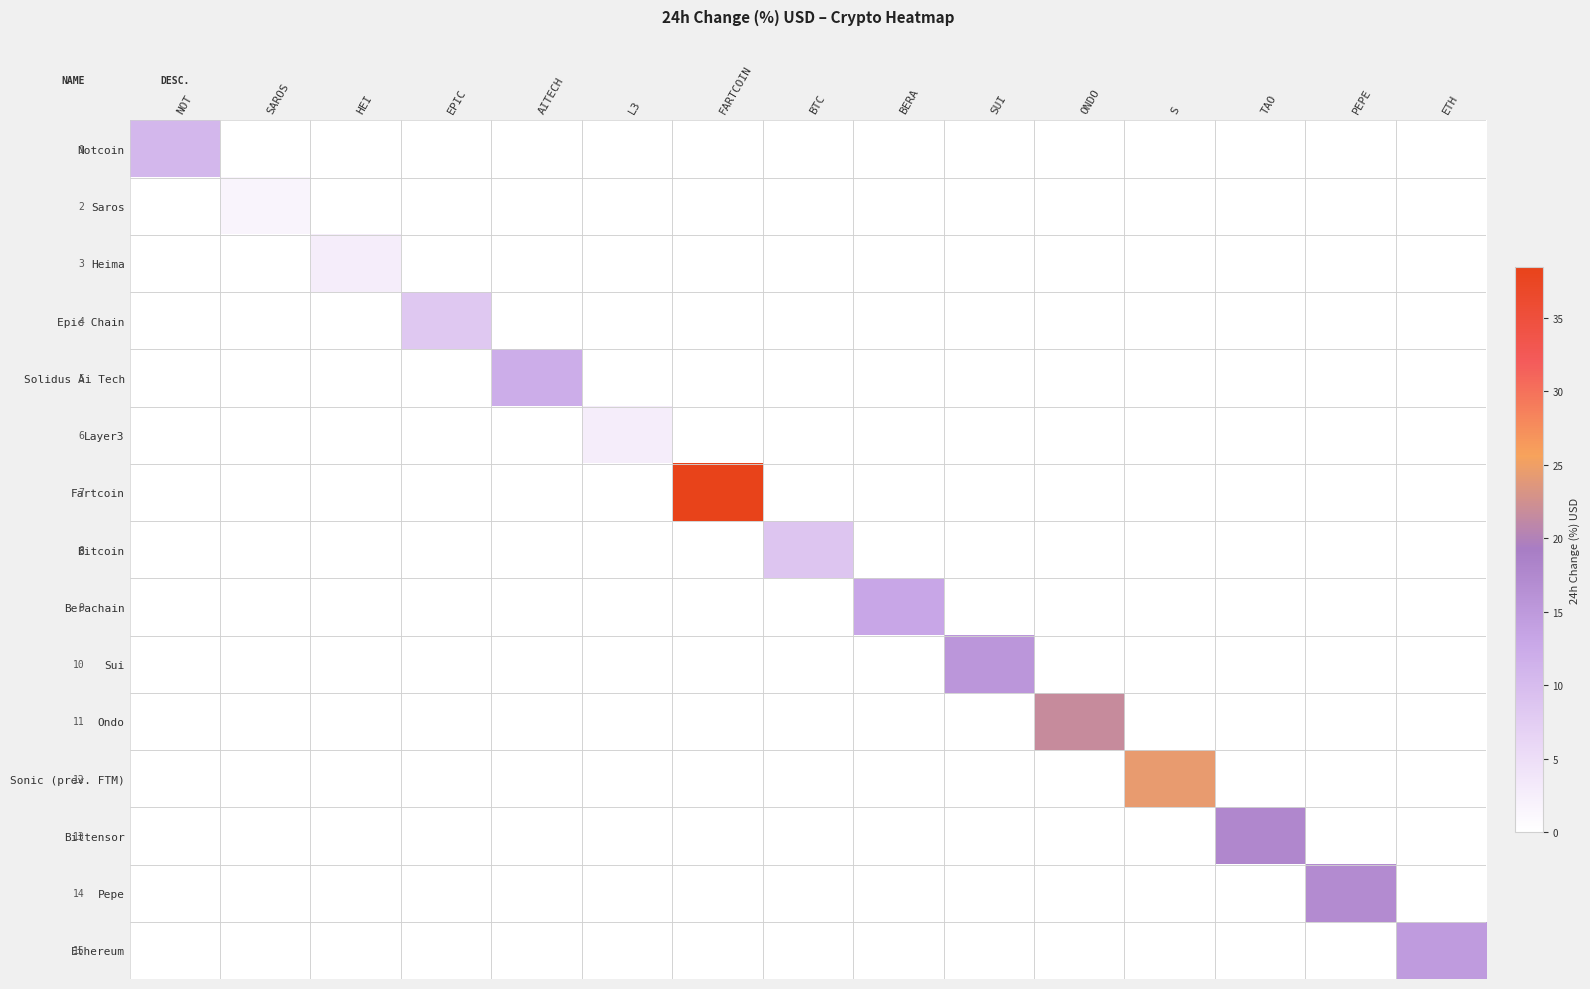

At FARTCOIN, list the series in order from smallest to largest.

Notcoin, Saros, Heima, Epic Chain, Solidus Ai Tech, Layer3, Bitcoin, Berachain, Sui, Ondo, Sonic (prev. FTM), Bittensor, Pepe, Ethereum, Fartcoin